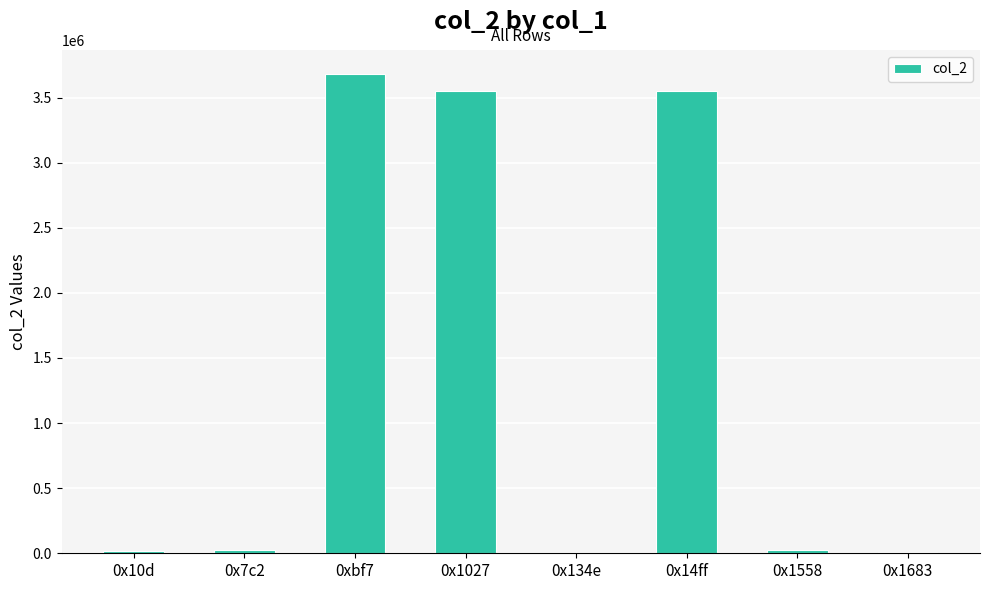

What is the greatest value displayed?

3682353